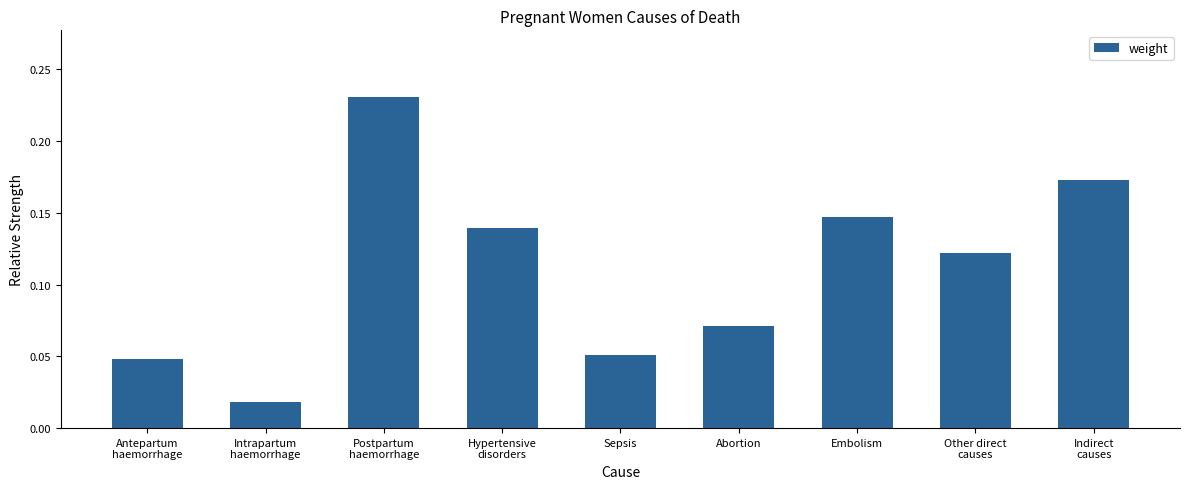

Which category has the lowest value across all series?

Intrapartum
haemorrhage